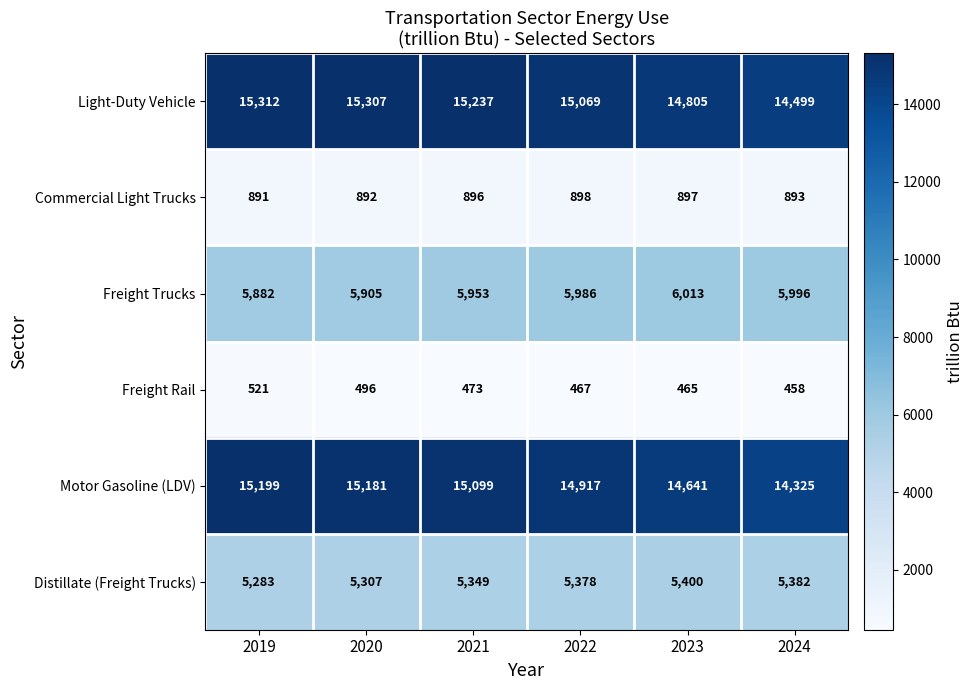

Rank the series at 2020 from highest to lowest value.

Light-Duty Vehicle, Motor Gasoline (LDV), Freight Trucks, Distillate (Freight Trucks), Commercial Light Trucks, Freight Rail